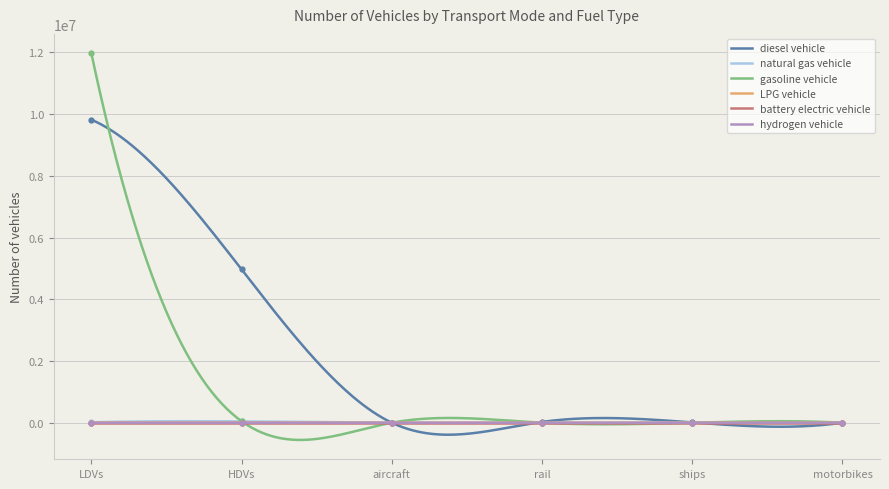

At aircraft, list the series in order from largest to smallest.

diesel vehicle, natural gas vehicle, gasoline vehicle, LPG vehicle, battery electric vehicle, hydrogen vehicle